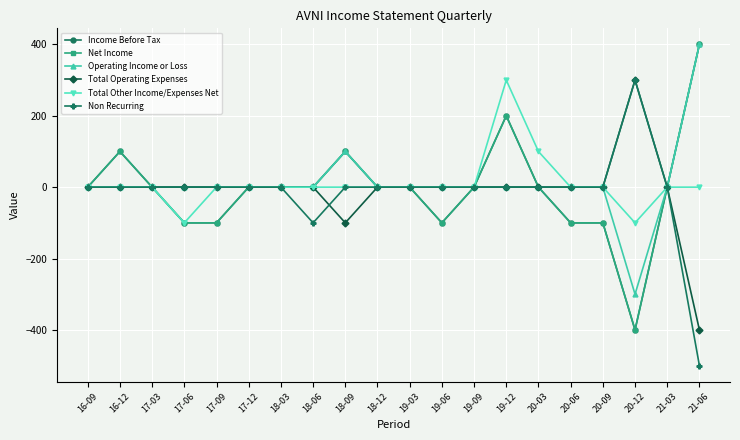

What are all the series names shown in the legend?

Income Before Tax, Net Income, Operating Income or Loss, Total Operating Expenses, Total Other Income/Expenses Net, Non Recurring